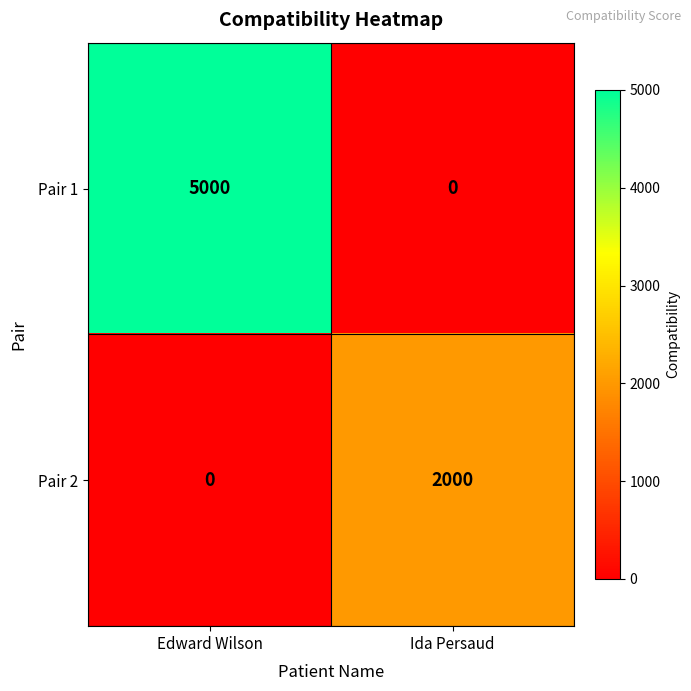

Is it true that Pair 1 equals -2699 at Ida Persaud?

False